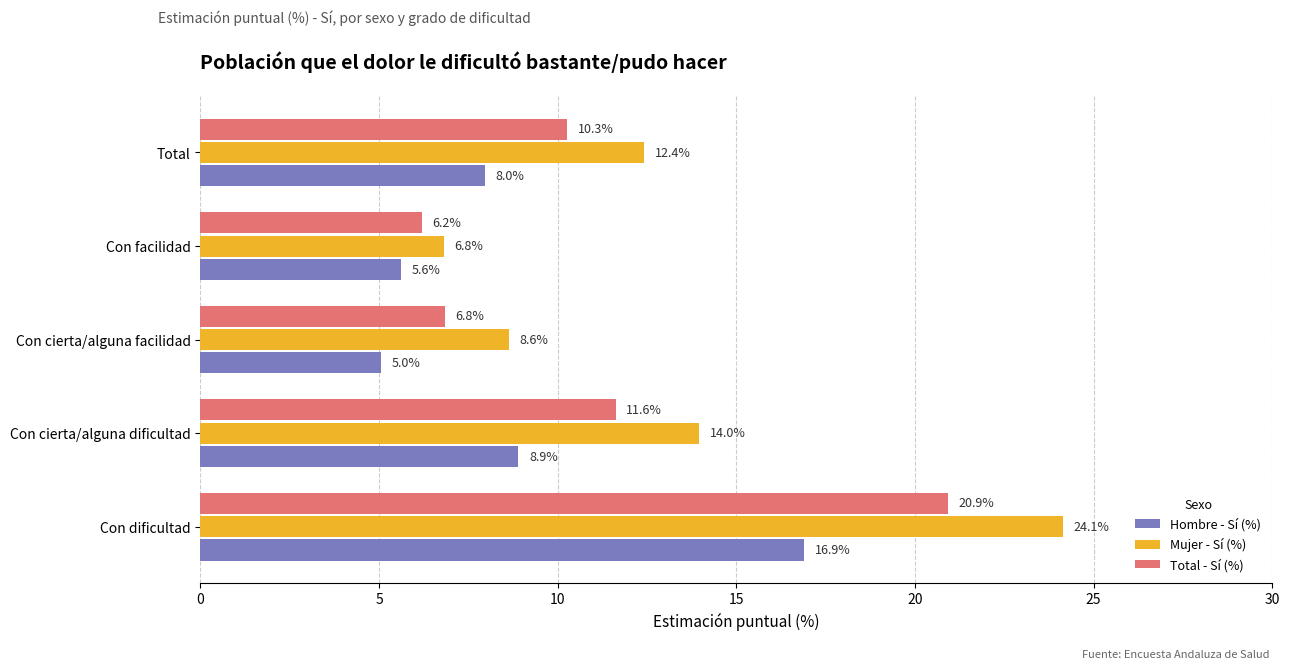

Where is Hombre - Sí (%) nearest to the value 10?

Con cierta/alguna dificultad